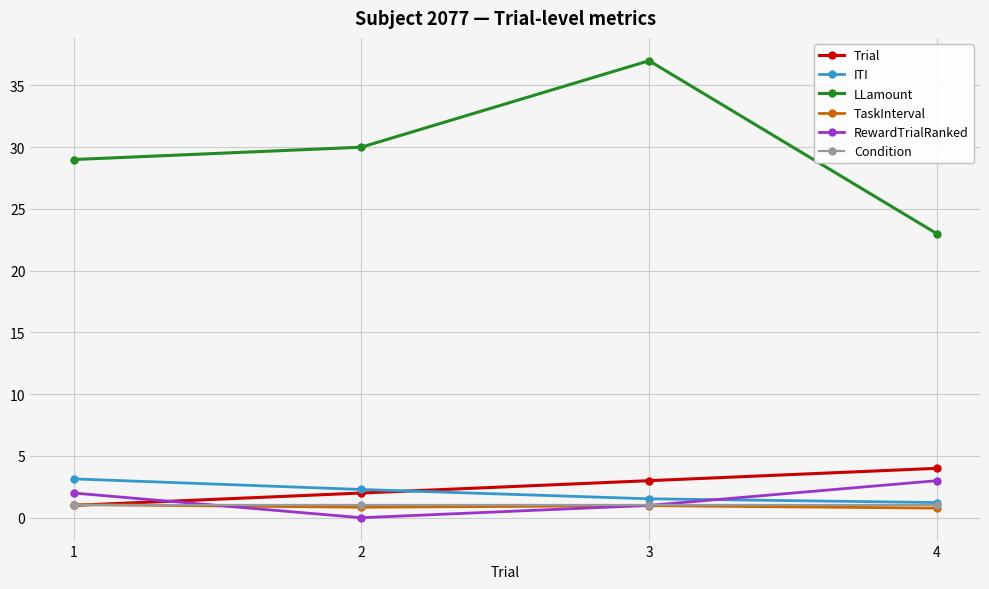

Which series has the widest spread of values?

LLamount